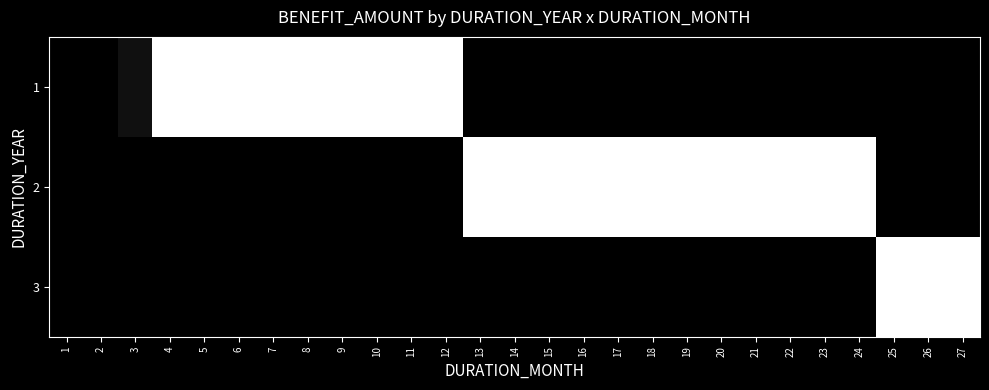

Reading right to left, extract all data points from this chart.

1: 27=0.0	26=0.0	25=0.0	24=0.0	23=0.0	22=0.0	21=0.0	20=0.0	19=0.0	18=0.0	17=0.0	16=0.0	15=0.0	14=0.0	13=0.0	12=100.0	11=100.0	10=100.0	9=100.0	8=100.0	7=100.0	6=100.0	5=100.0	4=100.0	3=6.5	2=0.0	1=0.0
2: 27=0.0	26=0.0	25=0.0	24=100.0	23=100.0	22=100.0	21=100.0	20=100.0	19=100.0	18=100.0	17=100.0	16=100.0	15=100.0	14=100.0	13=100.0	12=0.0	11=0.0	10=0.0	9=0.0	8=0.0	7=0.0	6=0.0	5=0.0	4=0.0	3=0.0	2=0.0	1=0.0
3: 27=100.0	26=100.0	25=100.0	24=0.0	23=0.0	22=0.0	21=0.0	20=0.0	19=0.0	18=0.0	17=0.0	16=0.0	15=0.0	14=0.0	13=0.0	12=0.0	11=0.0	10=0.0	9=0.0	8=0.0	7=0.0	6=0.0	5=0.0	4=0.0	3=0.0	2=0.0	1=0.0